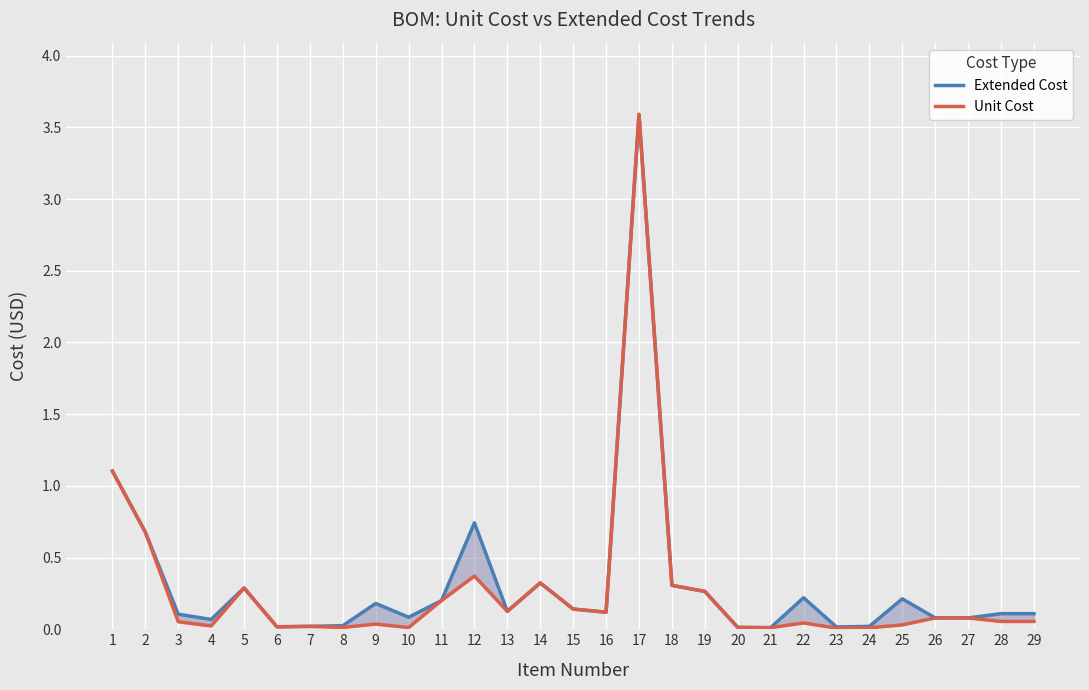

Reading left to right, list all the values displayed in this chart.

Extended Cost: 1=1.1	2=0.7	3=0.1	4=0.1	5=0.3	6=0.0	7=0.0	8=0.0	9=0.2	10=0.1	11=0.2	12=0.7	13=0.1	14=0.3	15=0.1	16=0.1	17=3.6	18=0.3	19=0.3	20=0.0	21=0.0	22=0.2	23=0.0	24=0.0	25=0.2	26=0.1	27=0.1	28=0.1	29=0.1
Unit Cost: 1=1.1	2=0.7	3=0.1	4=0.0	5=0.3	6=0.0	7=0.0	8=0.0	9=0.0	10=0.0	11=0.2	12=0.4	13=0.1	14=0.3	15=0.1	16=0.1	17=3.6	18=0.3	19=0.3	20=0.0	21=0.0	22=0.0	23=0.0	24=0.0	25=0.0	26=0.1	27=0.1	28=0.1	29=0.1